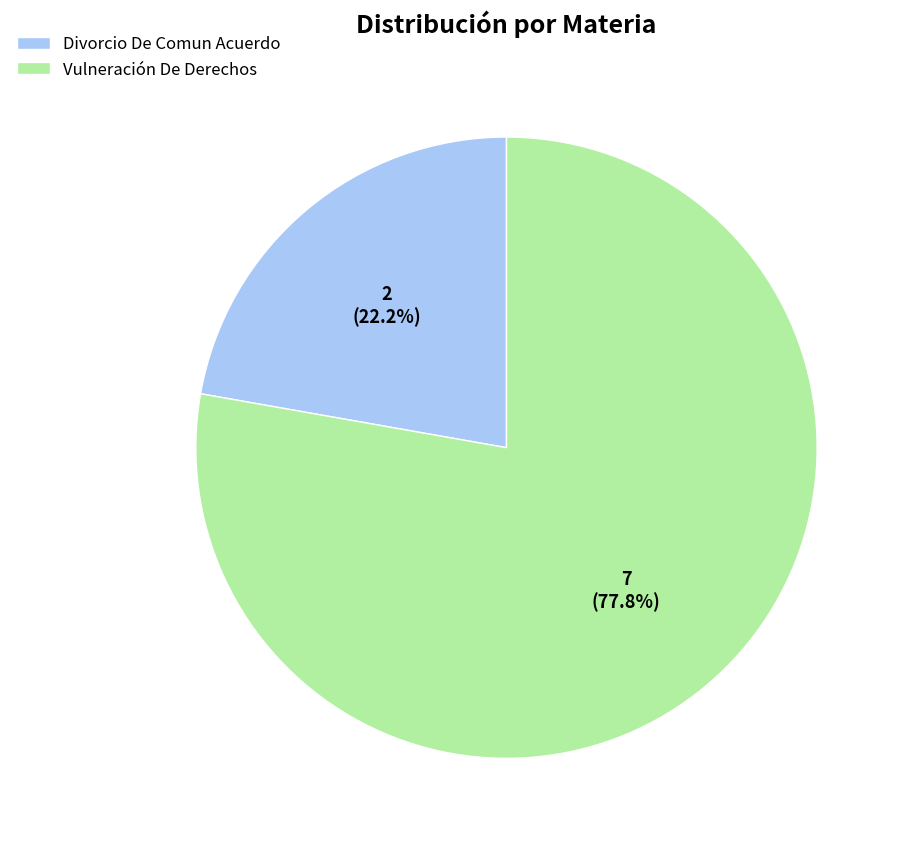

Count the number of slices in the pie.

2